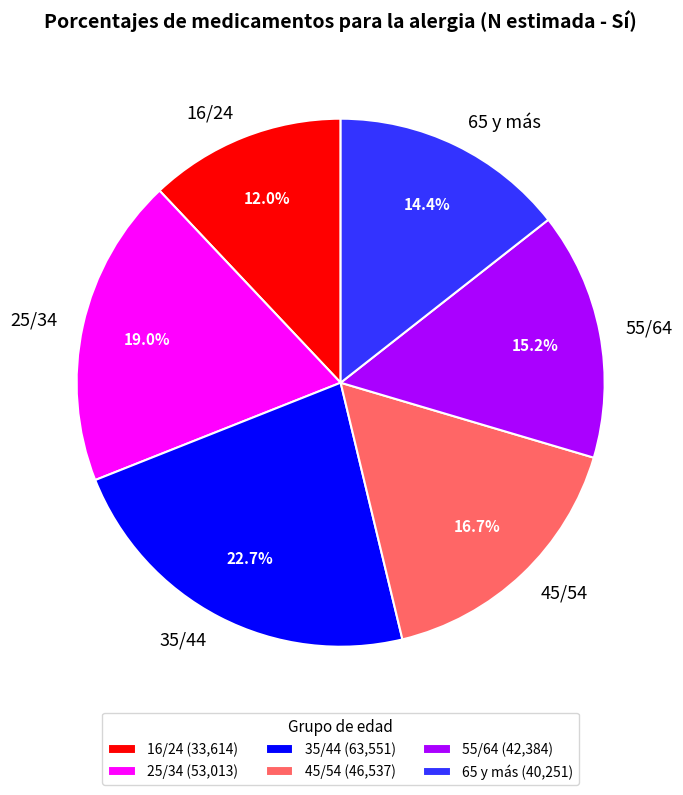

Between 35/44 and 55/64, which is larger?

35/44